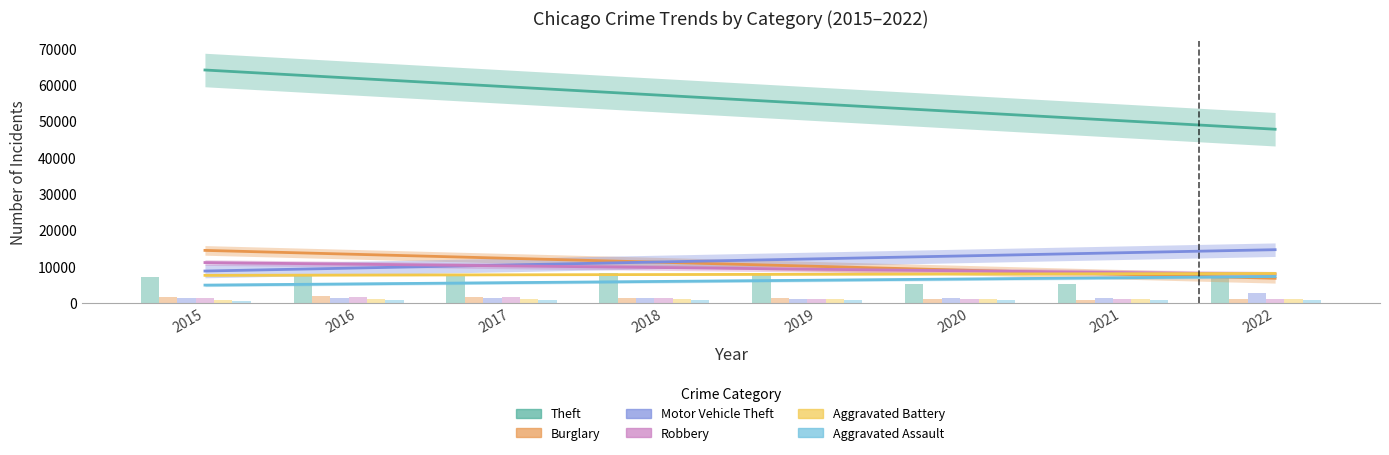

Is it true that Motor Vehicle Theft equals 1122.1 at 2019?

True